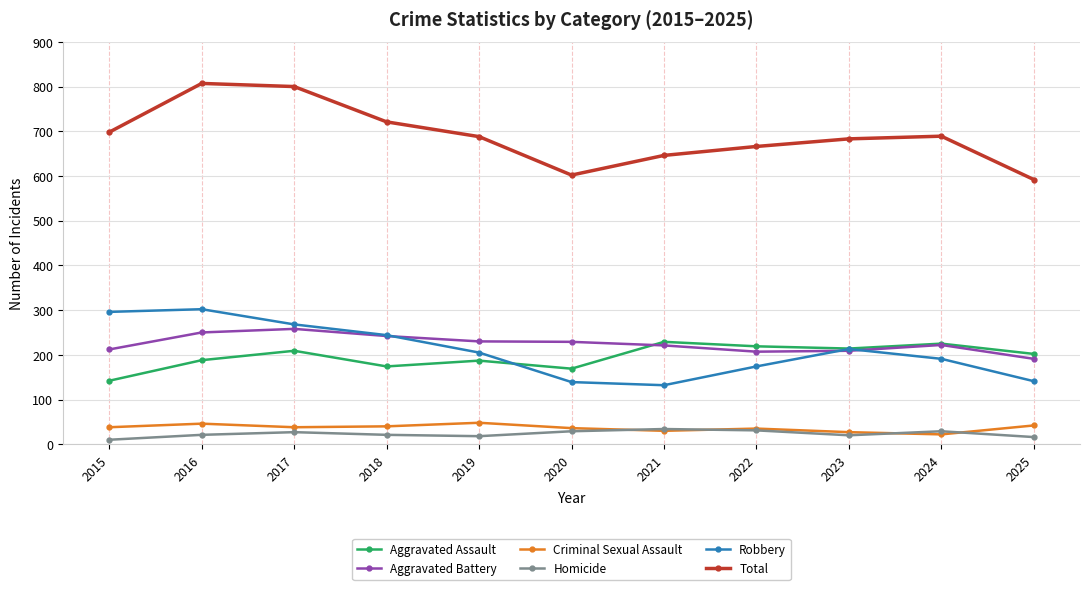

What are all the series names shown in the legend?

Aggravated Assault, Aggravated Battery, Criminal Sexual Assault, Homicide, Robbery, Total